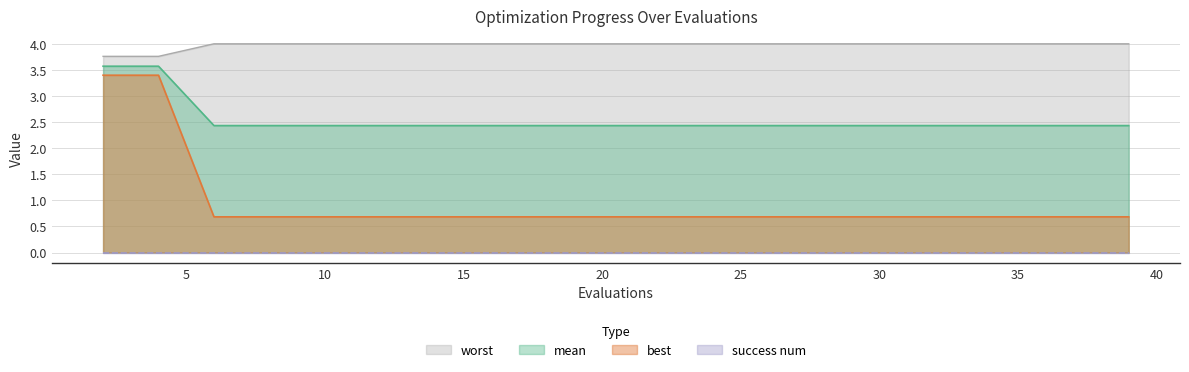

The value of worst at 20 is 5.5. True or false?

False